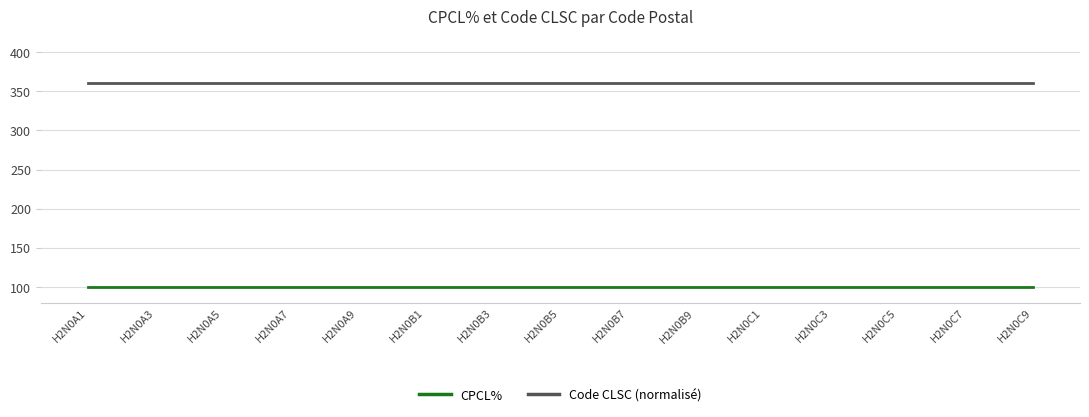

Is the value of Code CLSC (normalisé) at H2N0A9 greater than the value of CPCL% at H2N0B3?

Yes